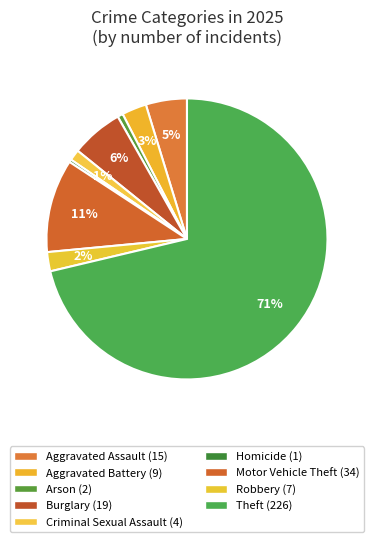

How many segments does this pie chart have?

9